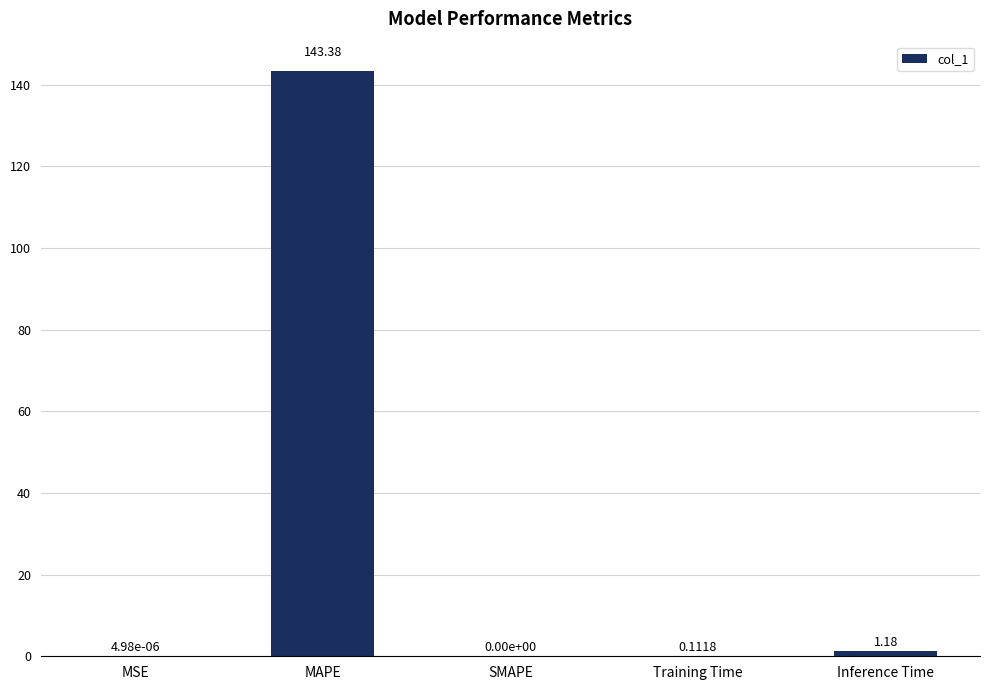

What is the change in value from MAPE to Training Time?

-143.3